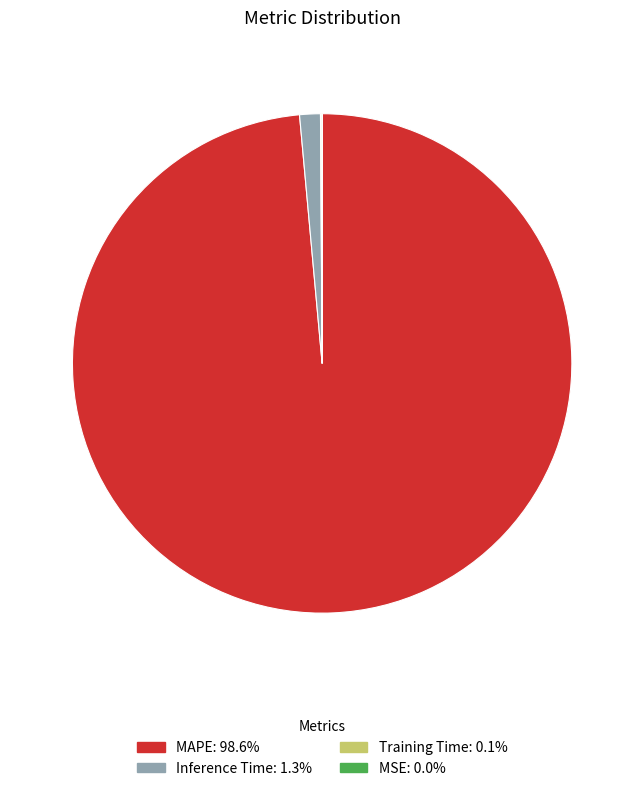

What is the majority slice?

MAPE